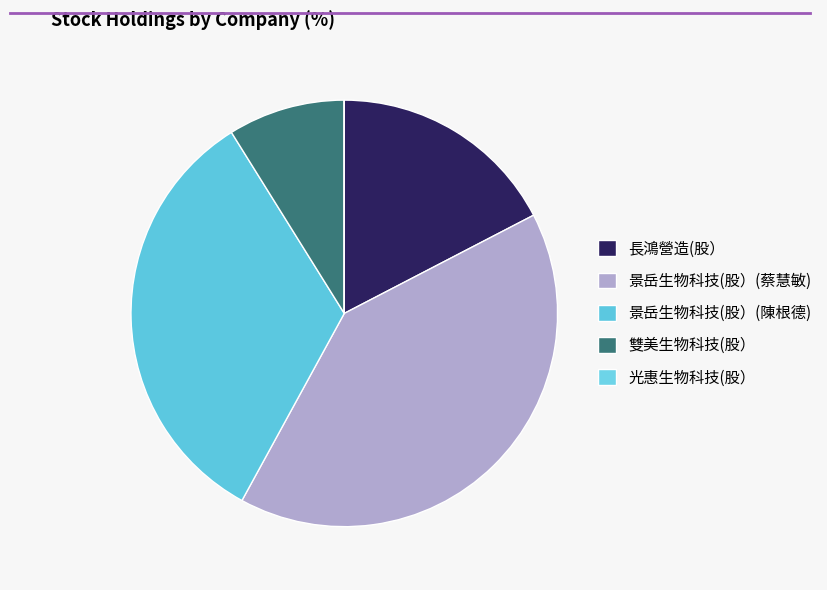

Approximately how many times larger is the value at 雙美生物科技(股） compared to 景岳生物科技(股）(陳根德)?

0.3